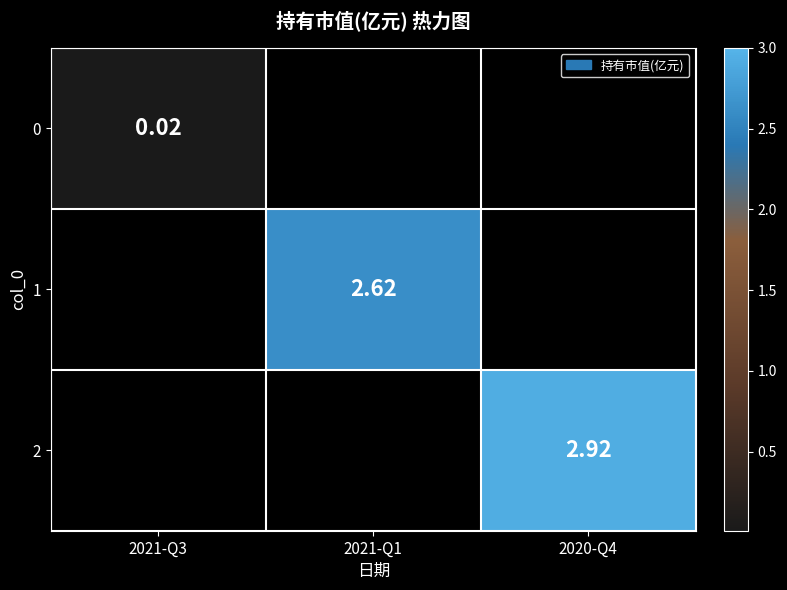

What is the difference between the highest and lowest values at 2020-Q4?

2.9